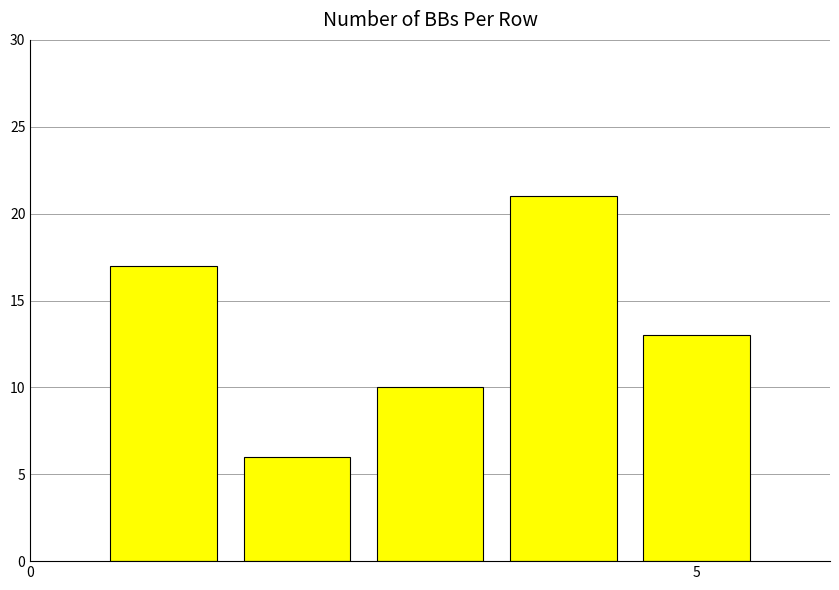

What is the difference between the maximum and minimum values?

15